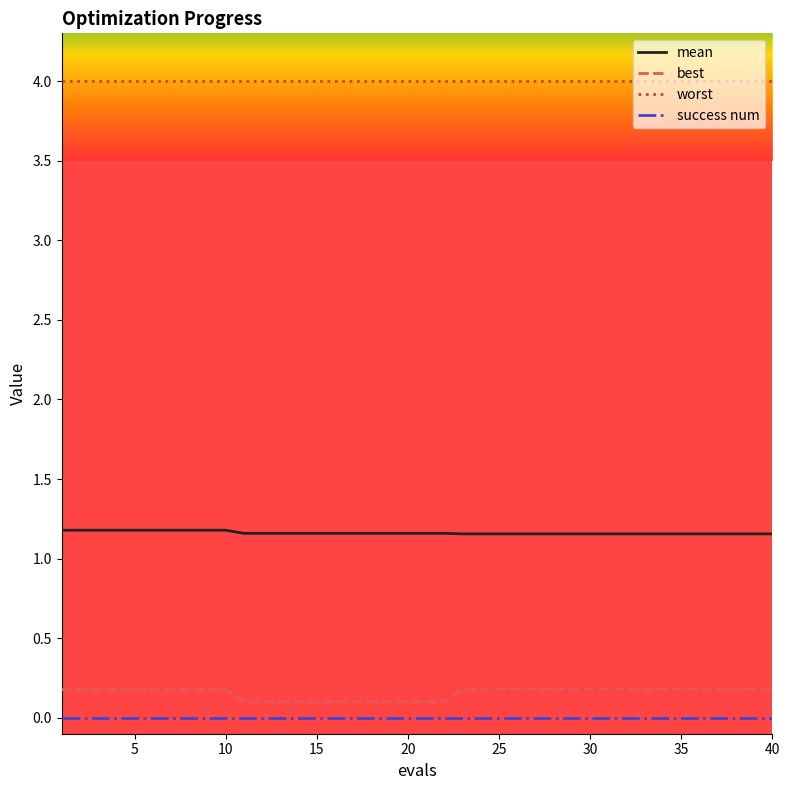

Rank the series by their maximum value, from highest to lowest.

worst, mean, best, success num